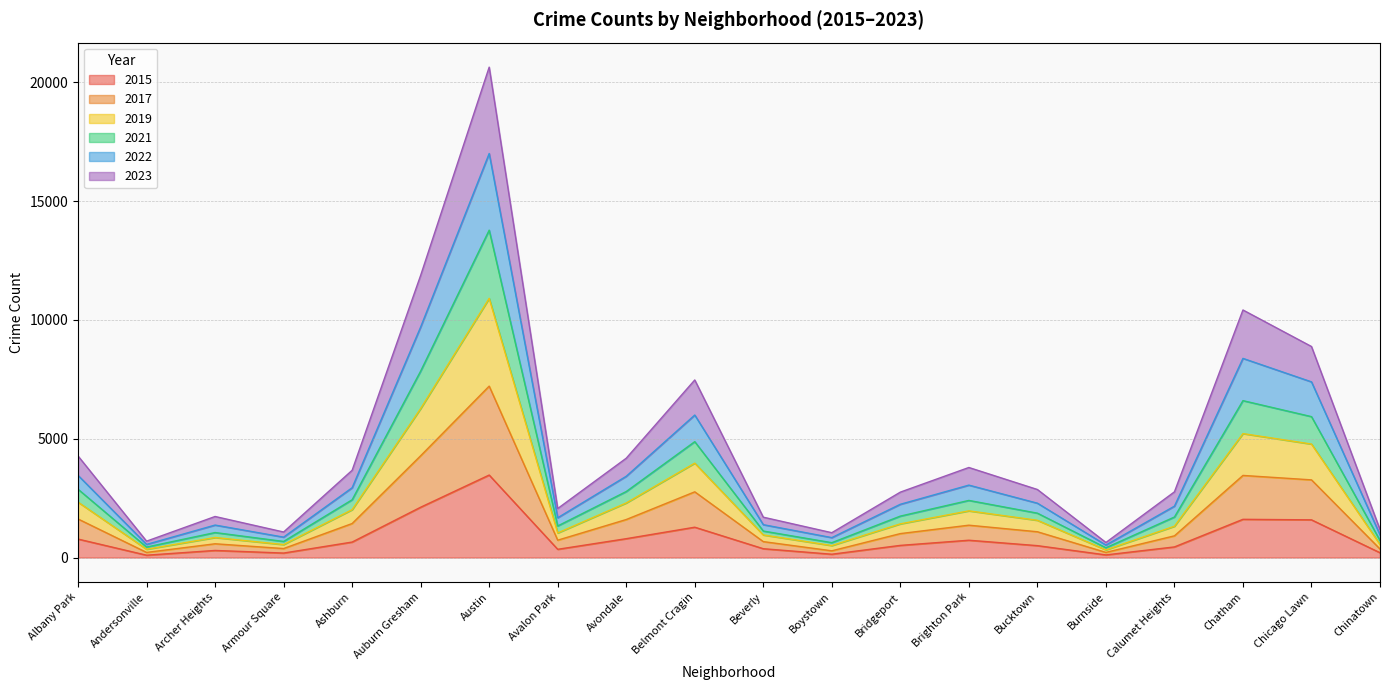

The value of 2015 at Avondale is 793. True or false?

True